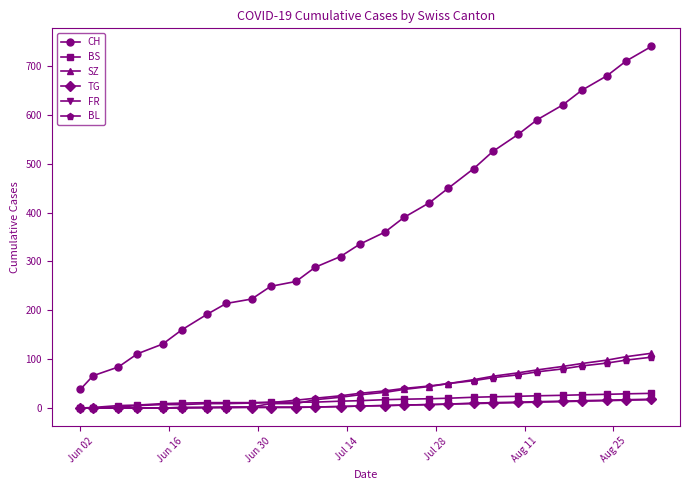

True or false: CH and FR cross at least once.

False